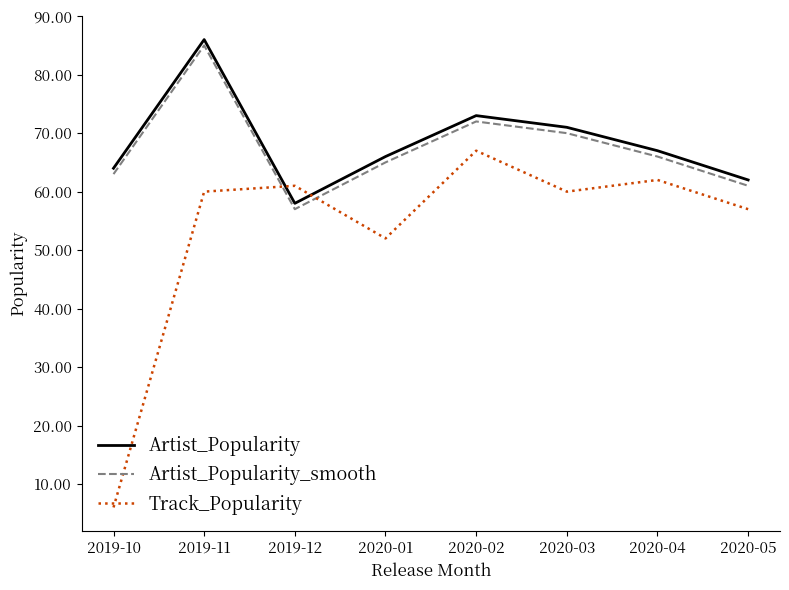

At which category does Artist_Popularity reach its first local valley?

2019-12